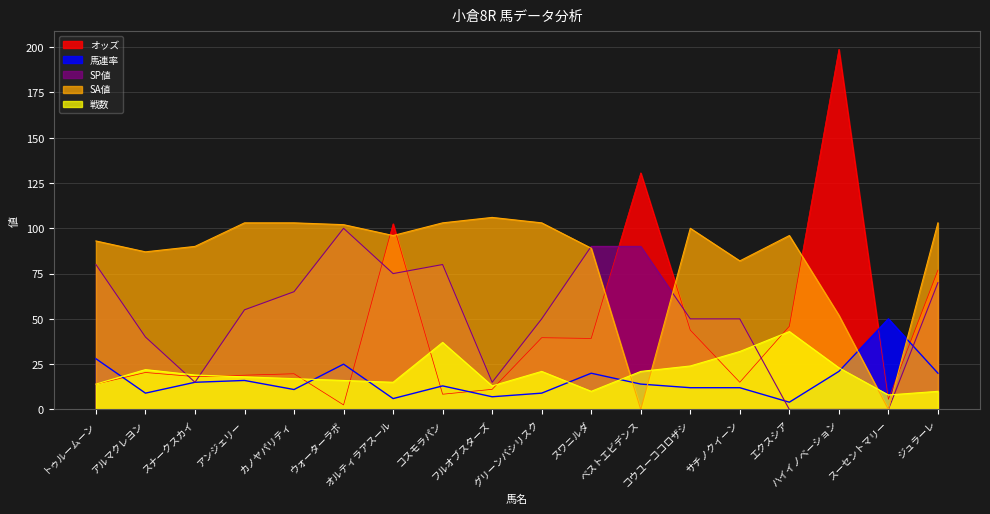

Reading left to right, what are all the values shown in this chart?

オッズ: トゥルームーン=14.0	アルマクレヨン=20.4	スナークスカイ=18.1	アンジェリー=18.9	カノヤパリティ=19.7	ウォーターラボ=2.5	オルティラアスール=102.5	コスモラパン=8.4	フルオブスターズ=11.1	グリーンバシリスク=39.6	スワニルダ=39.2	ベストエビデンス=130.6	コウユーココロザシ=43.8	サチノクイーン=15.0	エクスシア=45.9	ハイイノベーション=198.8	スーセントマリー=5.6	ジュラーレ=76.9
馬連率: トゥルームーン=28.0	アルマクレヨン=9.0	スナークスカイ=15.0	アンジェリー=16.0	カノヤパリティ=11.0	ウォーターラボ=25.0	オルティラアスール=6.0	コスモラパン=13.0	フルオブスターズ=7.0	グリーンバシリスク=9.0	スワニルダ=20.0	ベストエビデンス=14.0	コウユーココロザシ=12.0	サチノクイーン=12.0	エクスシア=4.0	ハイイノベーション=21.0	スーセントマリー=50.0	ジュラーレ=20.0
SP値: トゥルームーン=80.0	アルマクレヨン=40.0	スナークスカイ=15.0	アンジェリー=55.0	カノヤパリティ=65.0	ウォーターラボ=100.0	オルティラアスール=75.0	コスモラパン=80.0	フルオブスターズ=15.0	グリーンバシリスク=50.0	スワニルダ=90.0	ベストエビデンス=90.0	コウユーココロザシ=50.0	サチノクイーン=50.0	エクスシア=0.0	ハイイノベーション=0.0	スーセントマリー=0.0	ジュラーレ=70.0
SA値: トゥルームーン=93.0	アルマクレヨン=87.0	スナークスカイ=90.0	アンジェリー=103.0	カノヤパリティ=103.0	ウォーターラボ=102.0	オルティラアスール=96.0	コスモラパン=103.0	フルオブスターズ=106.0	グリーンバシリスク=103.0	スワニルダ=89.0	ベストエビデンス=0.0	コウユーココロザシ=100.0	サチノクイーン=82.0	エクスシア=96.0	ハイイノベーション=52.0	スーセントマリー=0.0	ジュラーレ=103.0
戦数: トゥルームーン=14.0	アルマクレヨン=22.0	スナークスカイ=19.0	アンジェリー=18.0	カノヤパリティ=17.0	ウォーターラボ=16.0	オルティラアスール=15.0	コスモラパン=37.0	フルオブスターズ=13.0	グリーンバシリスク=21.0	スワニルダ=10.0	ベストエビデンス=21.0	コウユーココロザシ=24.0	サチノクイーン=32.0	エクスシア=43.0	ハイイノベーション=23.0	スーセントマリー=8.0	ジュラーレ=10.0